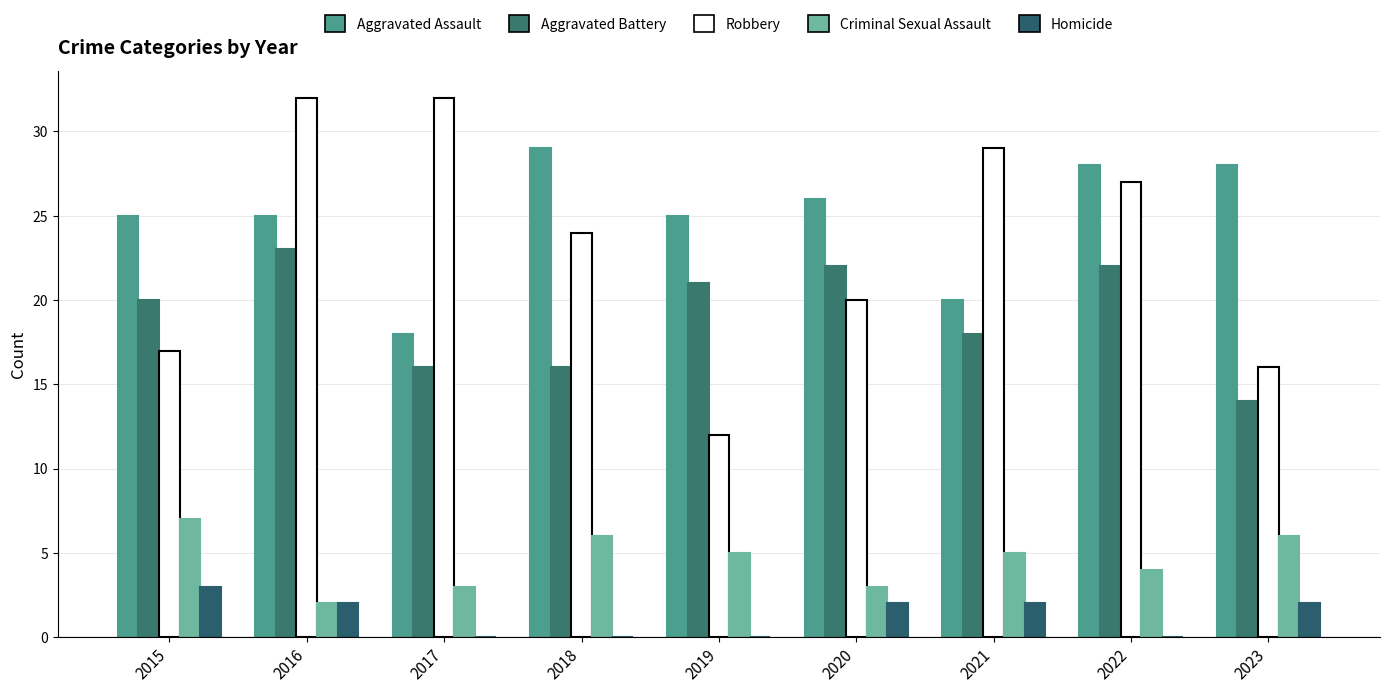

What is the total value across all series at 2022?

81